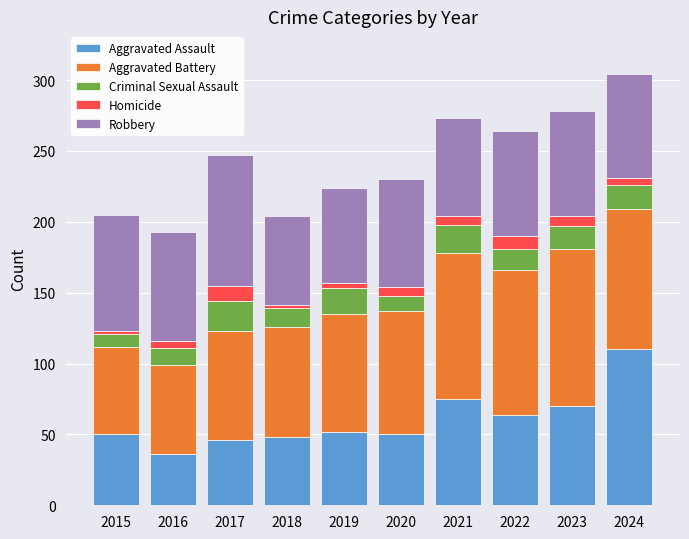

At which label does Aggravated Assault reach its minimum?

2016